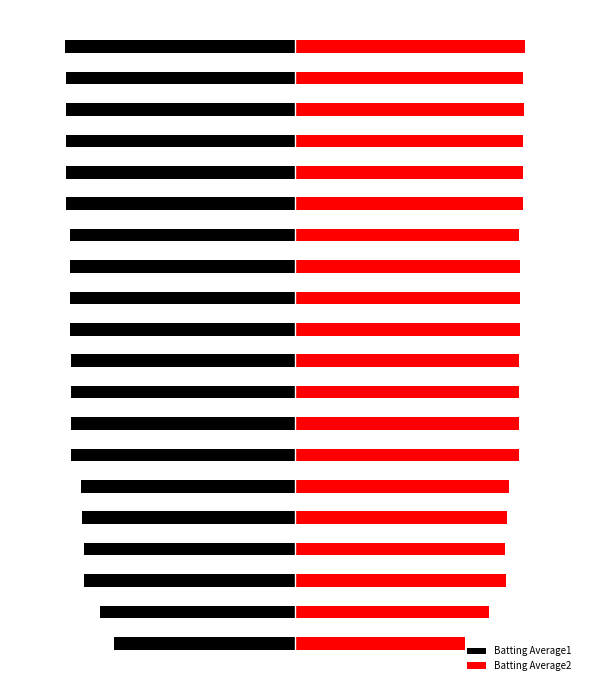

Between 7 and 17, which series saw the biggest shift?

Batting Average1